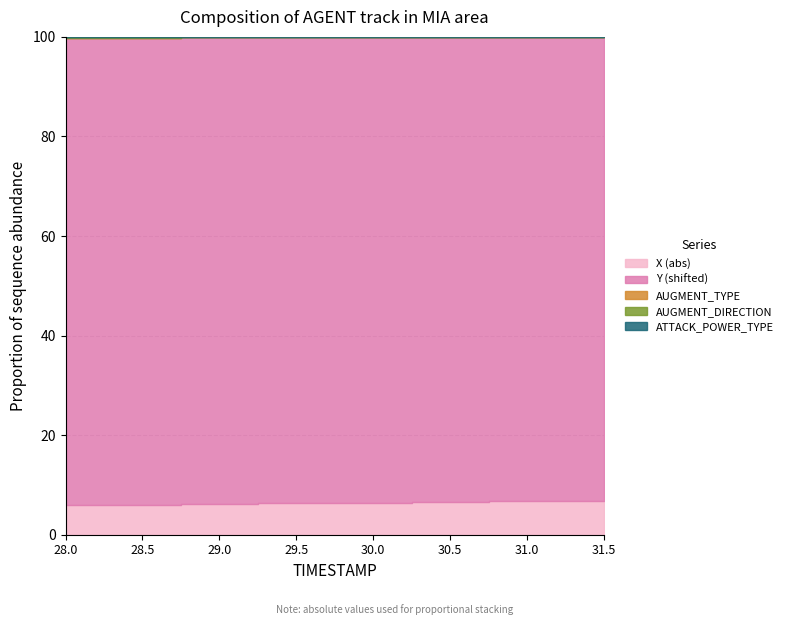

Which series has the largest range (max minus min)?

X